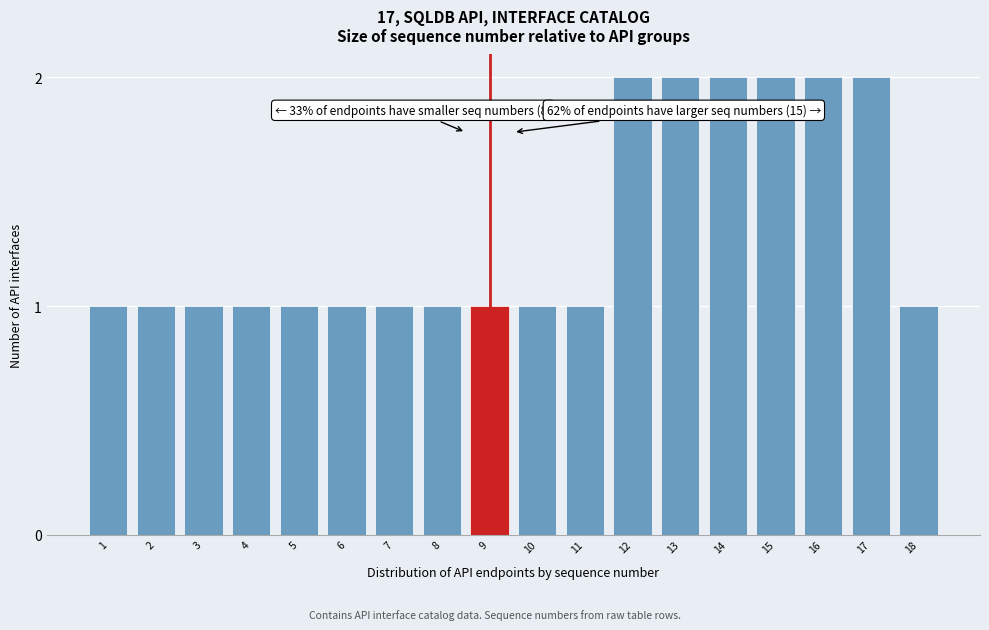

Reading right to left, extract all data points from this chart.

18=1	17=2	16=2	15=2	14=2	13=2	12=2	11=1	10=1	9=1	8=1	7=1	6=1	5=1	4=1	3=1	2=1	1=1